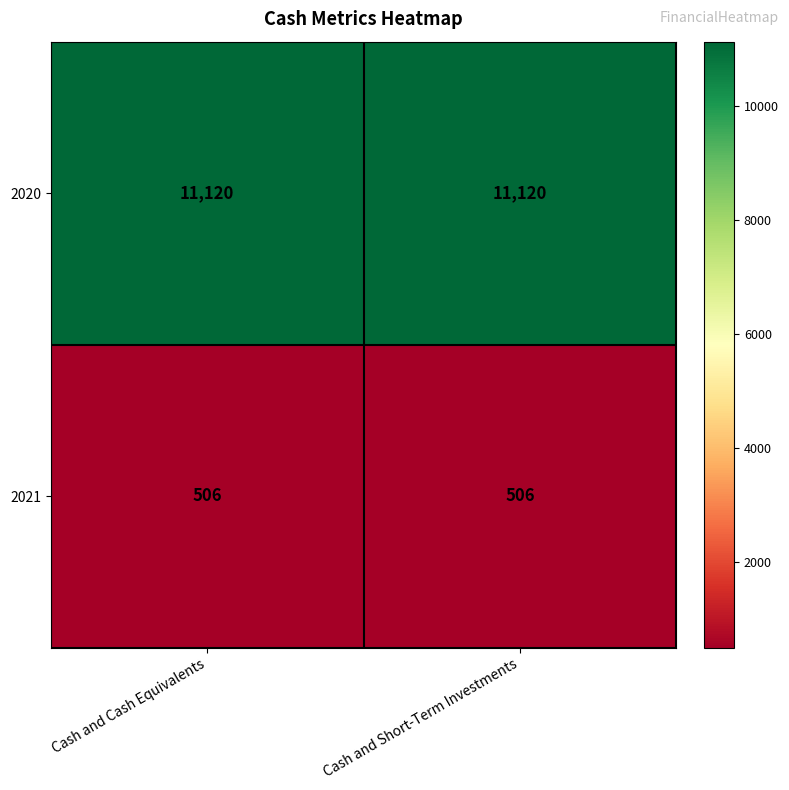

Which series has the largest total across all categories?

2020